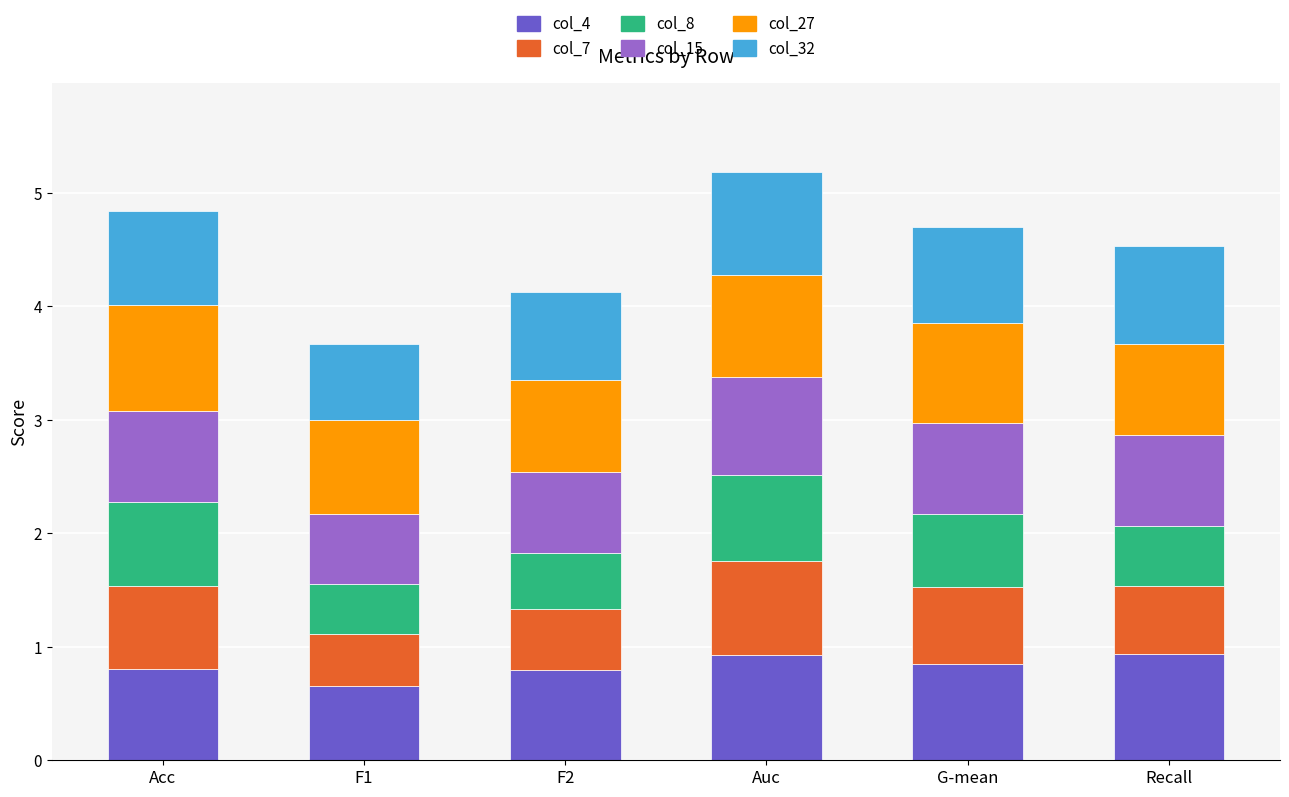

Count the number of categories in the chart.

6